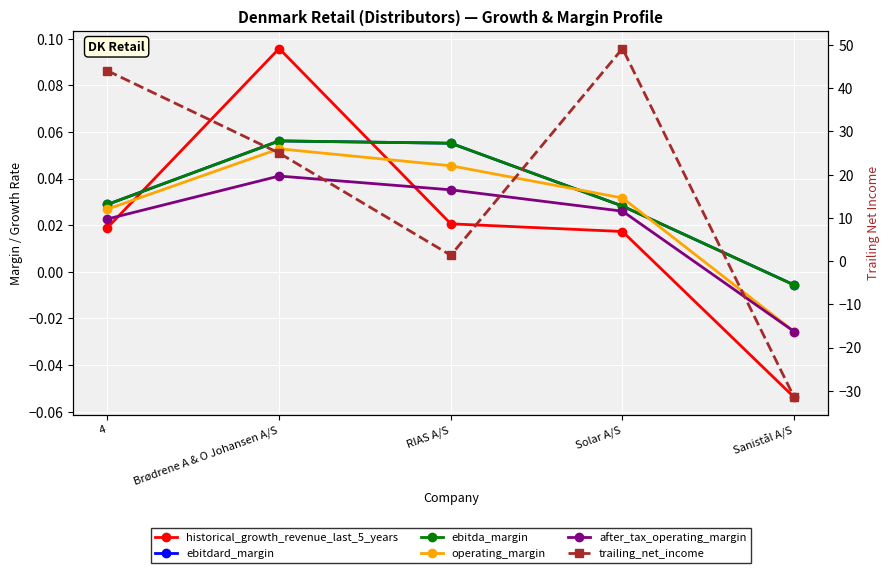

What is the label of the 5th point from the left?

Sanistål A/S